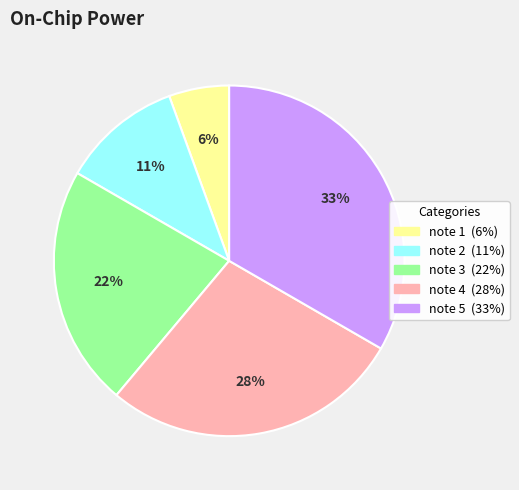

The note 4 slice represents 20% of the pie. True or false?

False